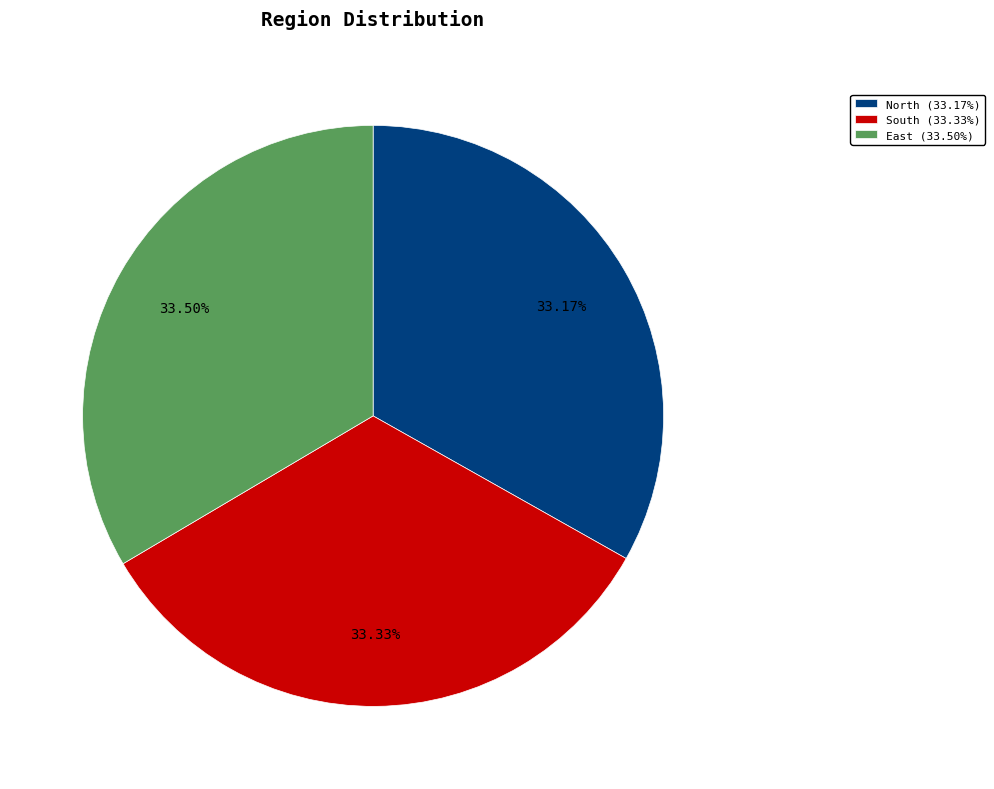

Count the number of slices in the pie.

3